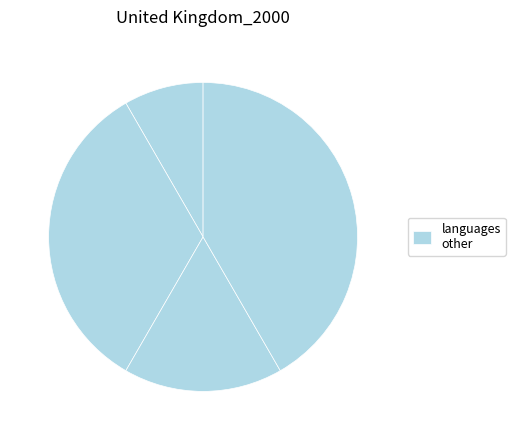

What is the smallest slice in the pie chart?

1